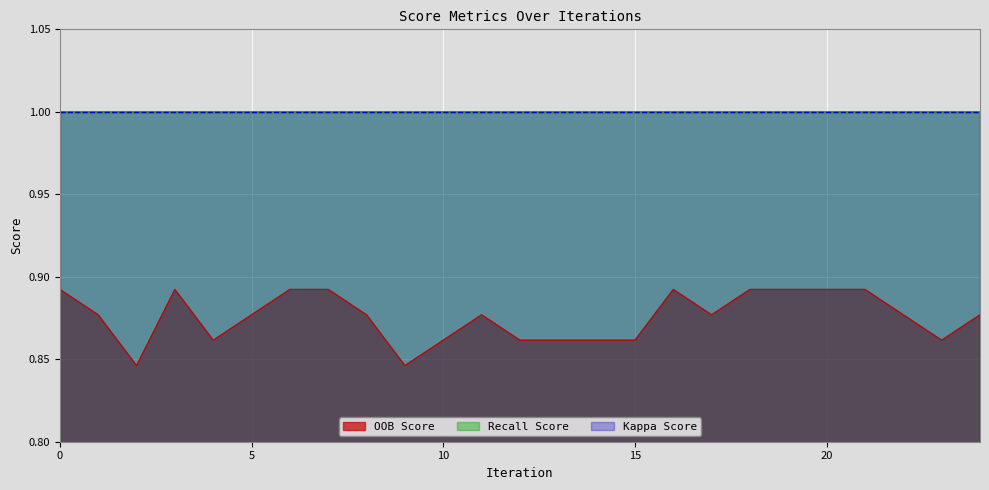

Is the value of Recall Score at 1 greater than the value of Kappa Score at 6?

No